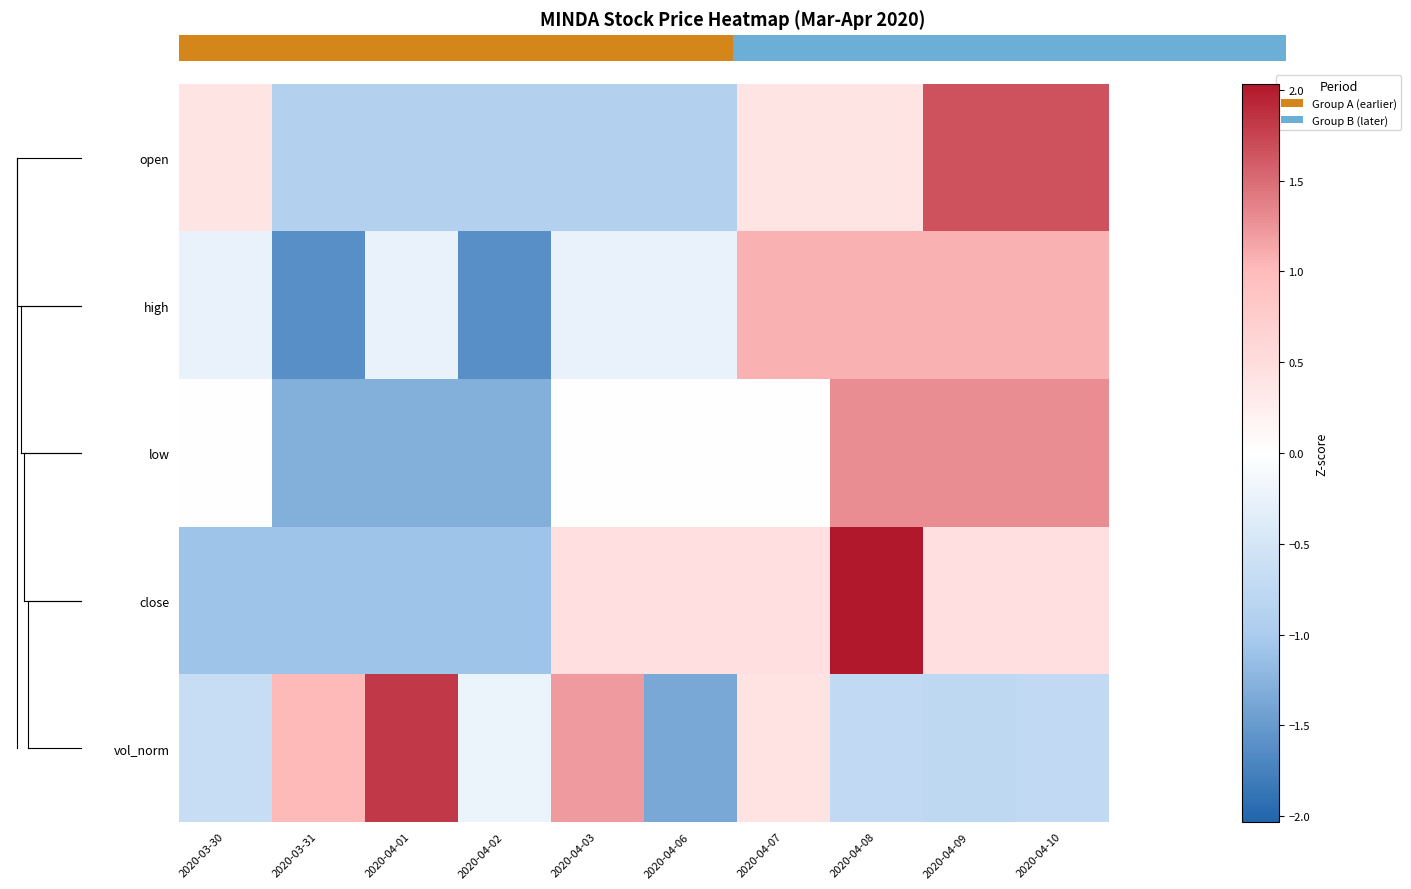

True or false: open has a value of 0.7 at 2020-04-09.

False